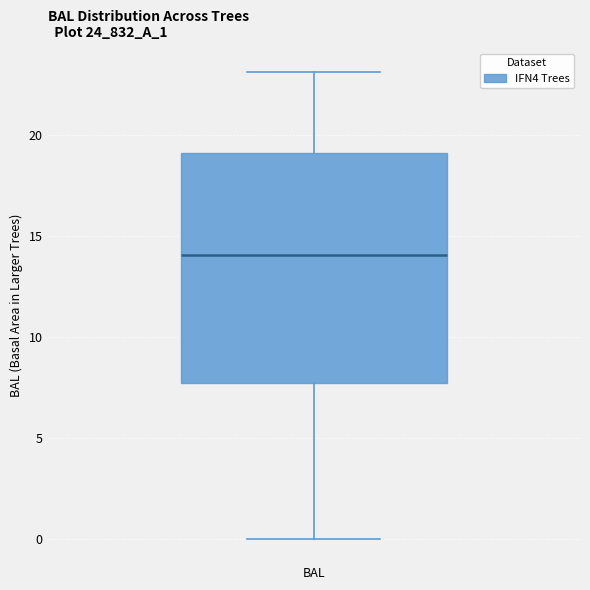

Transcribe this box plot: give where the median line is, the range the box spans, and where the two whiskers end, as read against the y-axis. The values are not printed on the chart, so give them approximately, as read against the axis.

median 14.0, box 7.5 to 19.0, whiskers 0.0 to 23.0